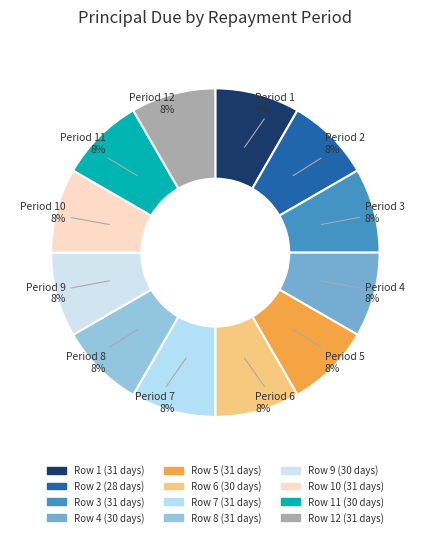

True or false: Row 1 (31 days) accounts for 8% of the total.

True